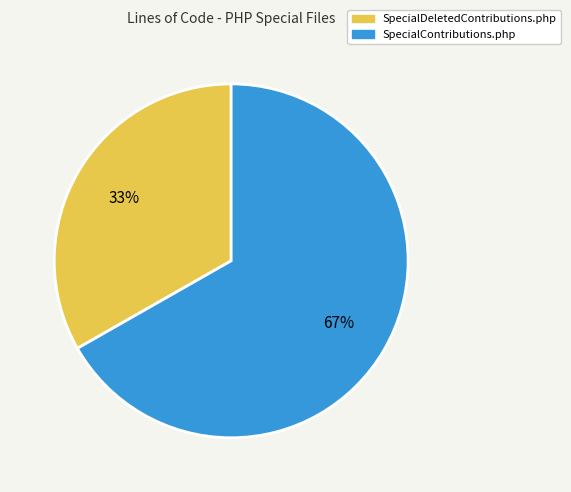

Is SpecialDeletedContributions.php the majority of the pie?

No